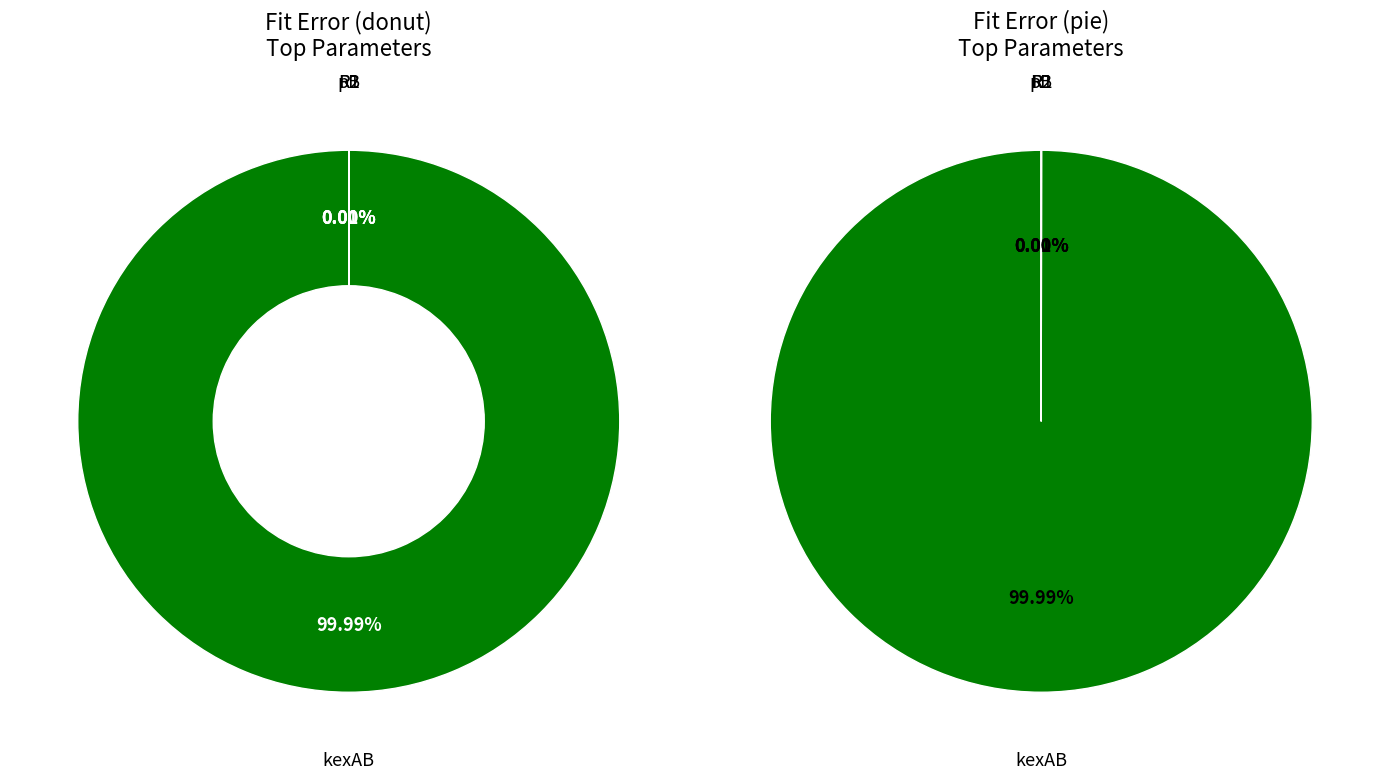

Is kexAB the majority of the pie?

Yes